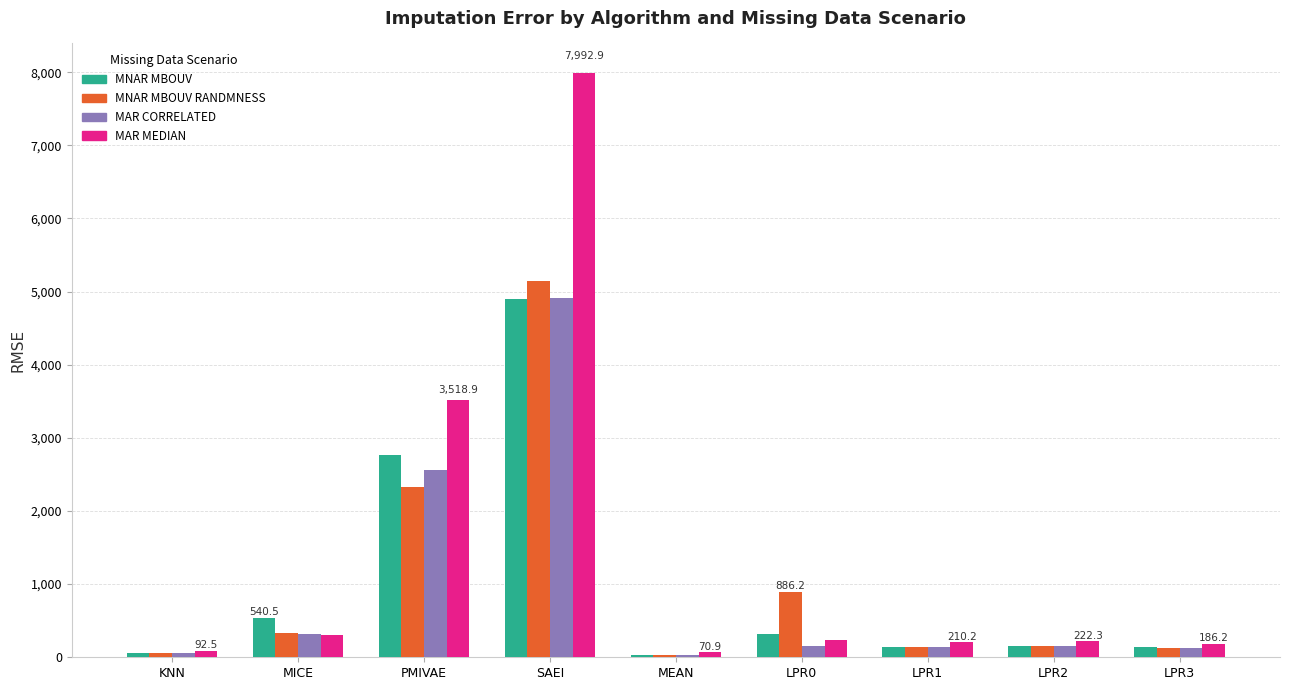

Which category has the highest value in the MNAR MBOUV series?

SAEI